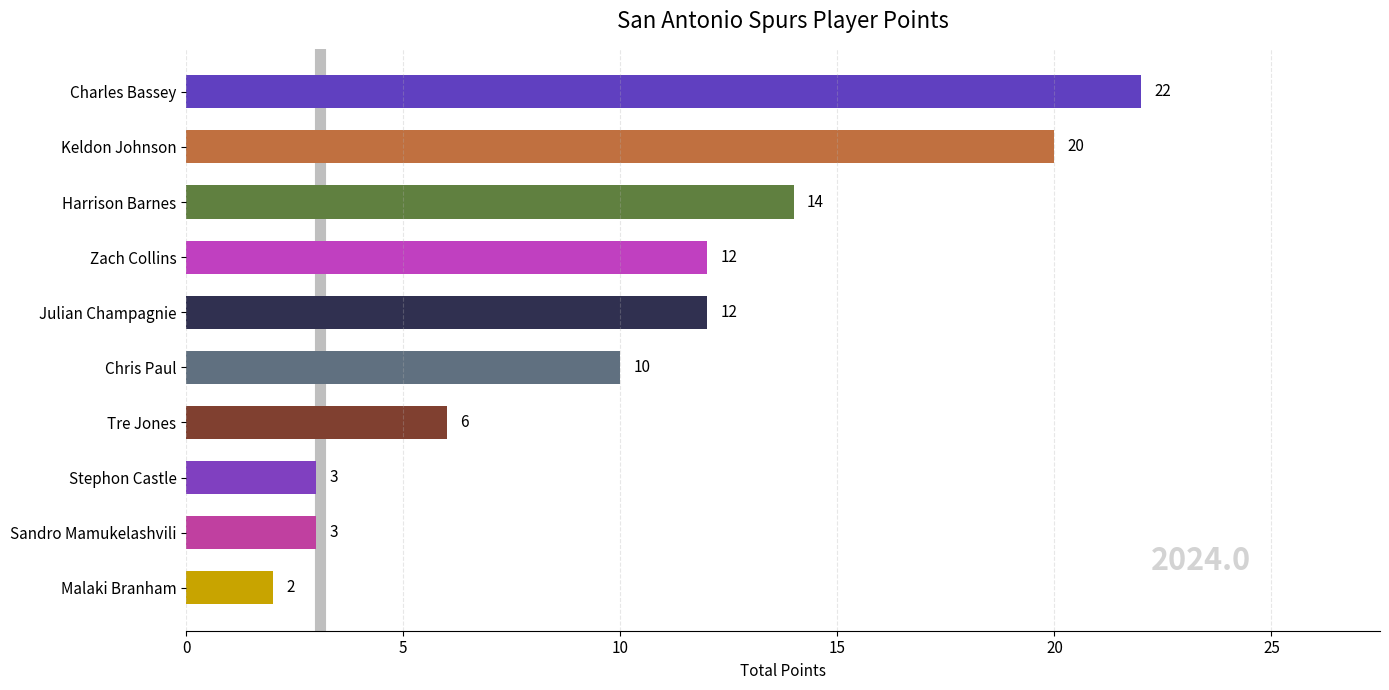

What is the difference between the maximum and minimum values?

20